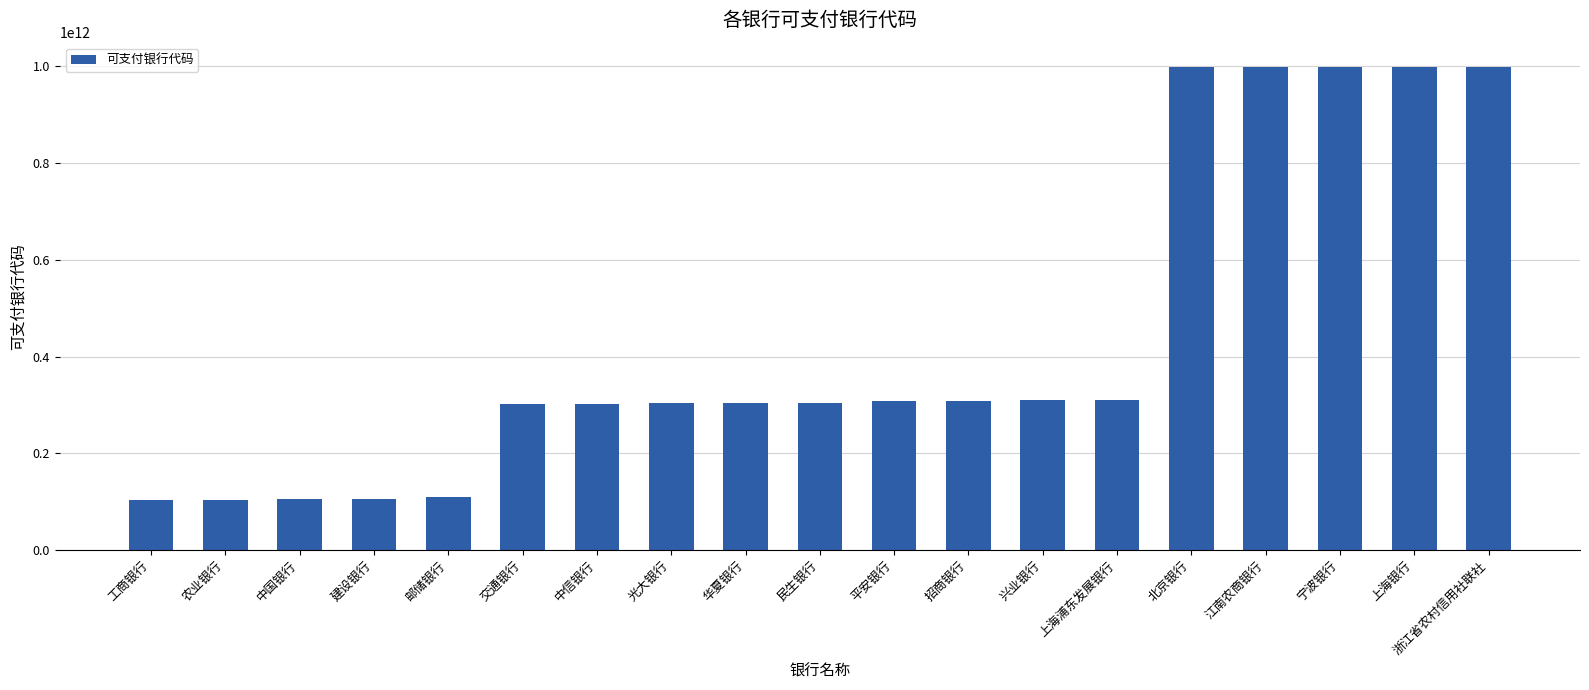

What is the change in value from 农业银行 to 光大银行?

+200000000000